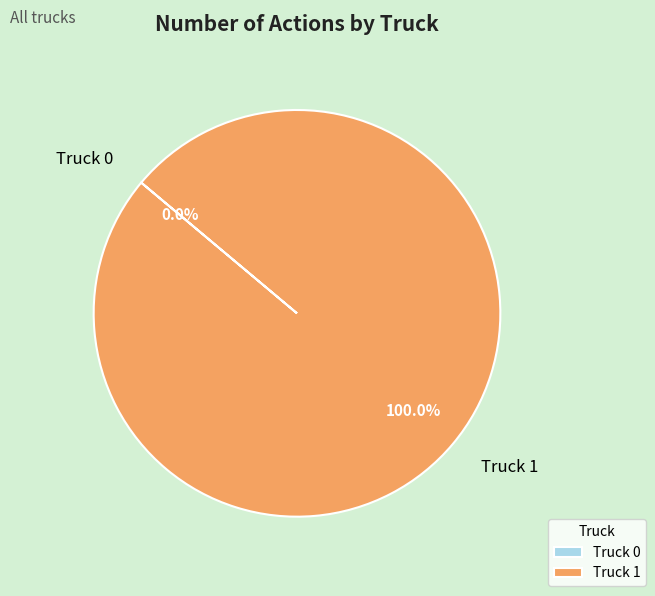

Count the number of slices in the pie.

2